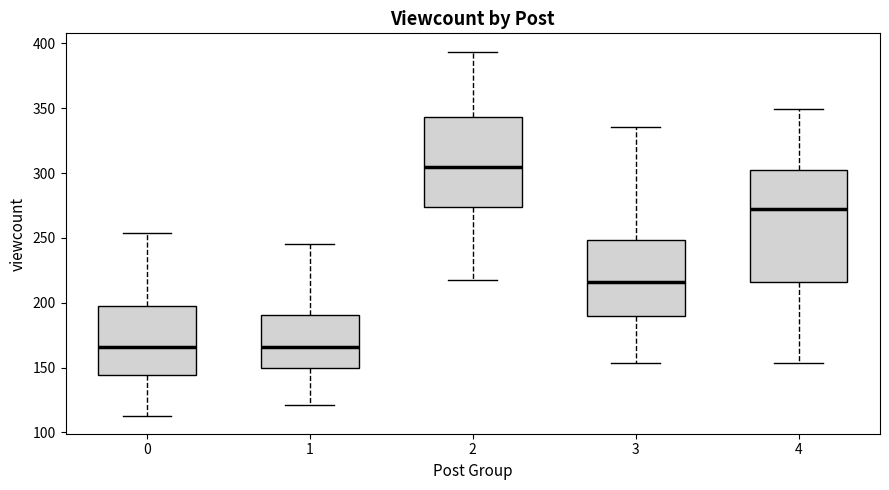

Where does the upper whisker of the box at x = 0 end on the y-axis? The values are not printed on the chart, so give them approximately, as read against the axis.

255